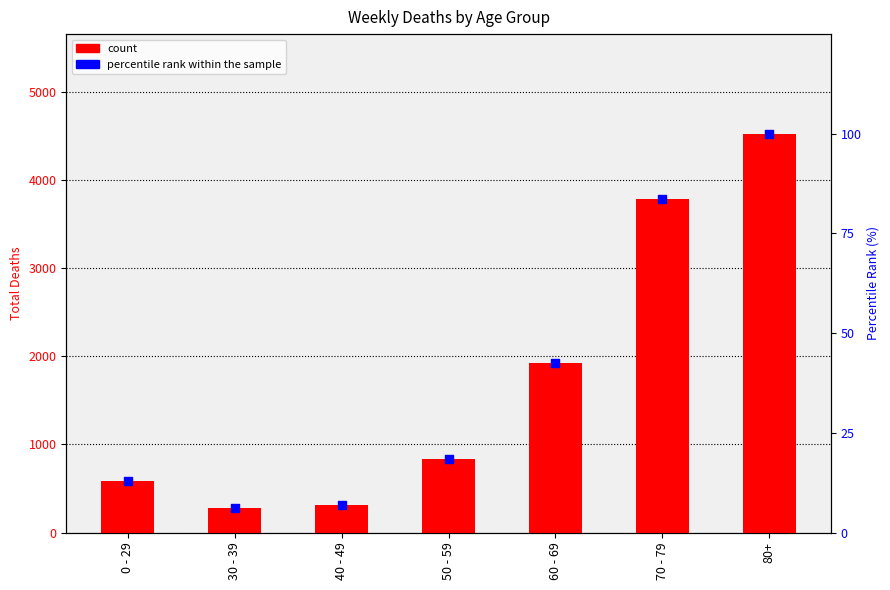

Which series reaches the maximum Y coordinate?

count